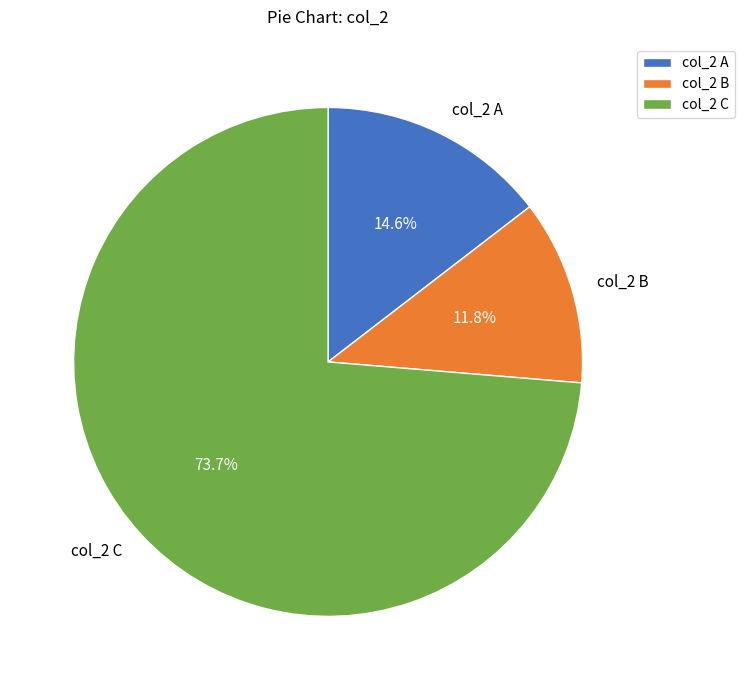

To the nearest percent, what is the difference between the largest and smallest slice percentages?

62%